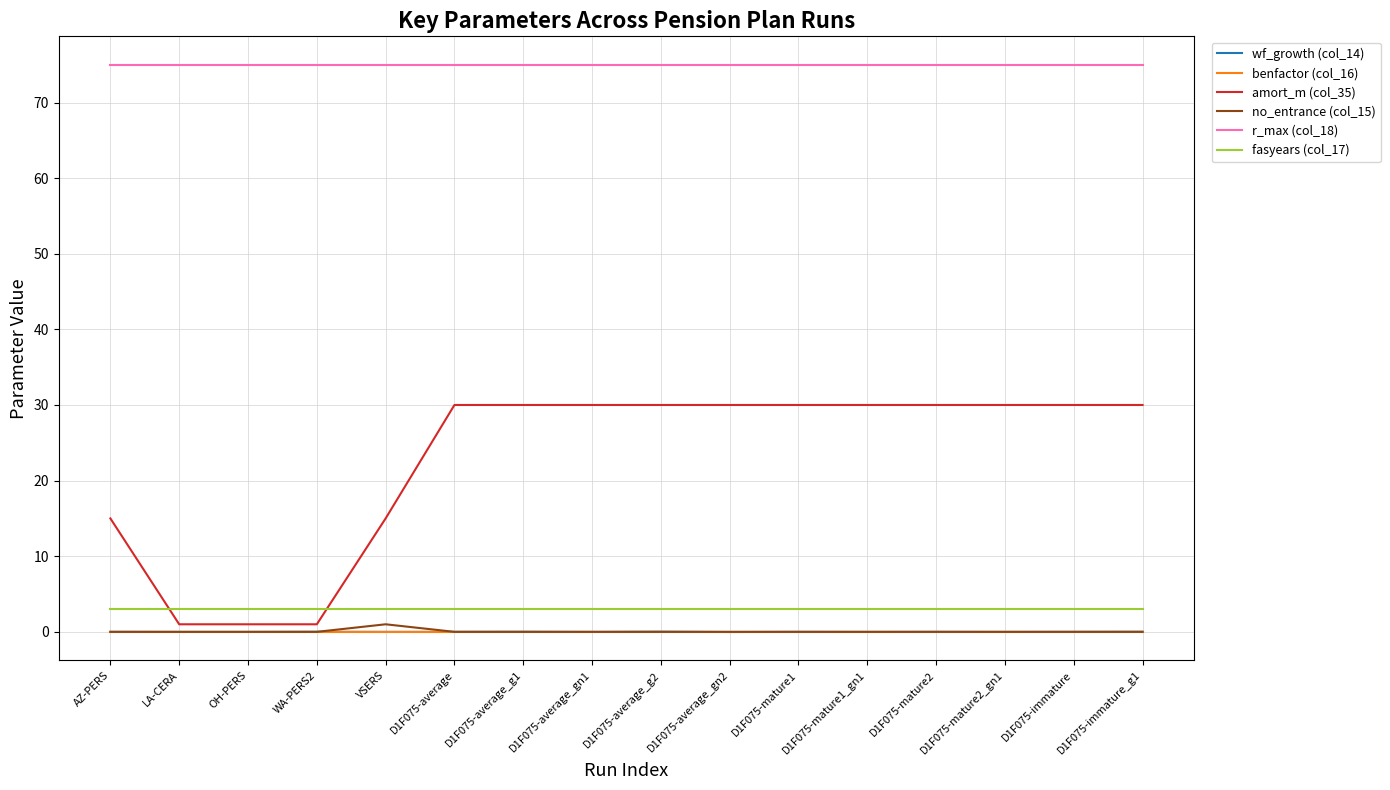

Which series has the largest total across all categories?

r_max (col_18)